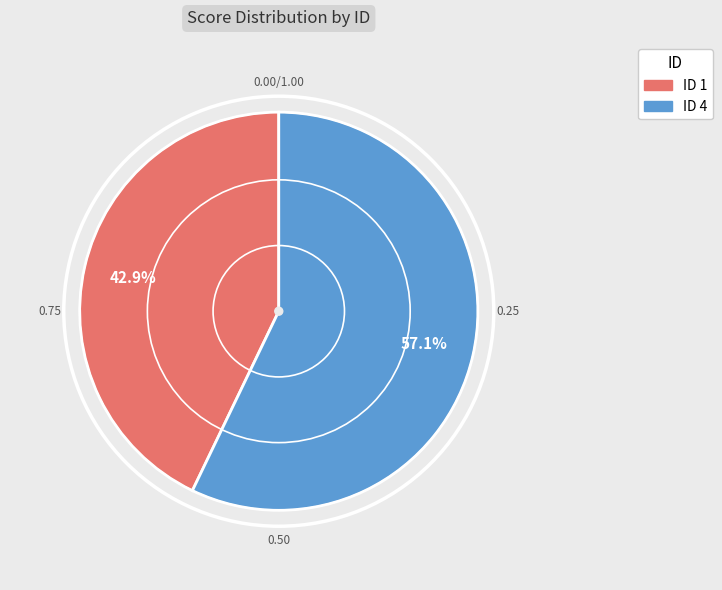

Does any single category account for the majority?

Yes